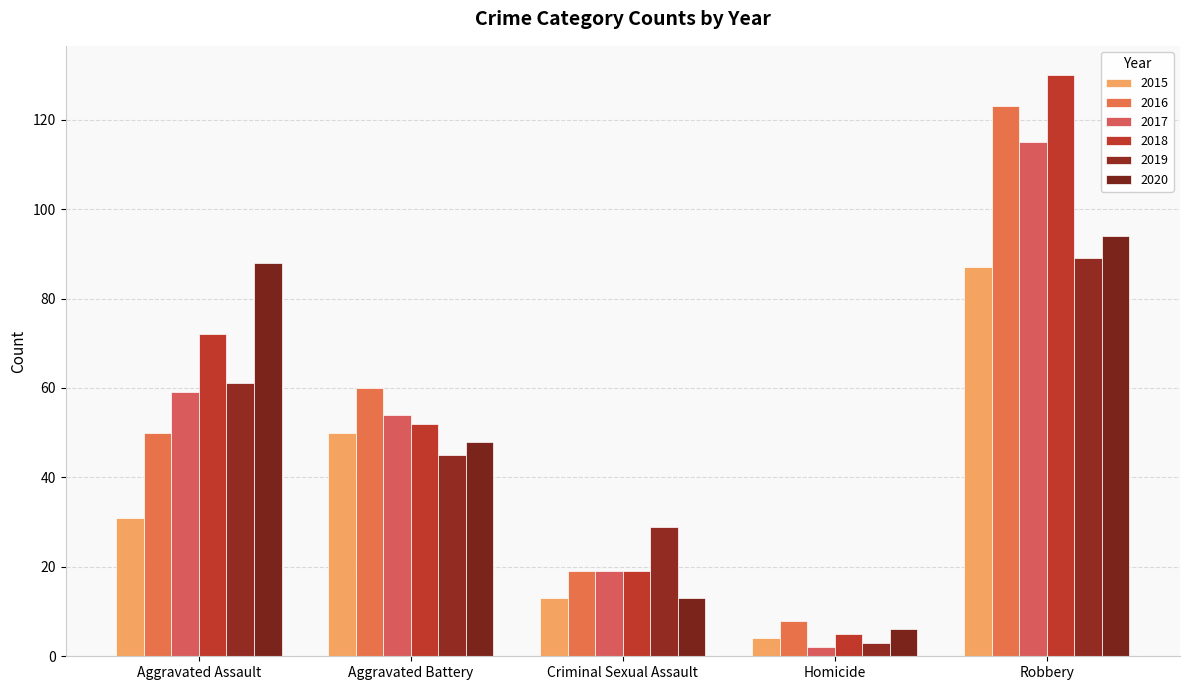

How many groups of bars are there?

5